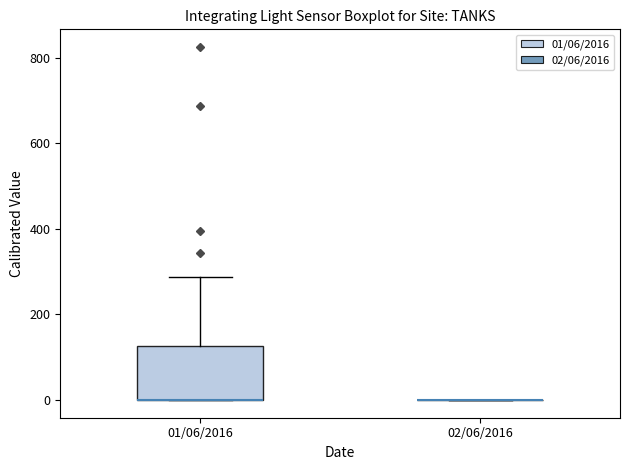

Reading left to right, transcribe this box plot: for each box, give where its median line is, the range the box spans, and where its two whiskers end, as read against the y-axis. The values are not printed on the chart, so give them approximately, as read against the axis.

01/06/2016: median 0 (drawn on the box's lower edge), box 0 to 120, whiskers 0 to 280
02/06/2016: box collapsed to a line at 0, whiskers 0 to 0